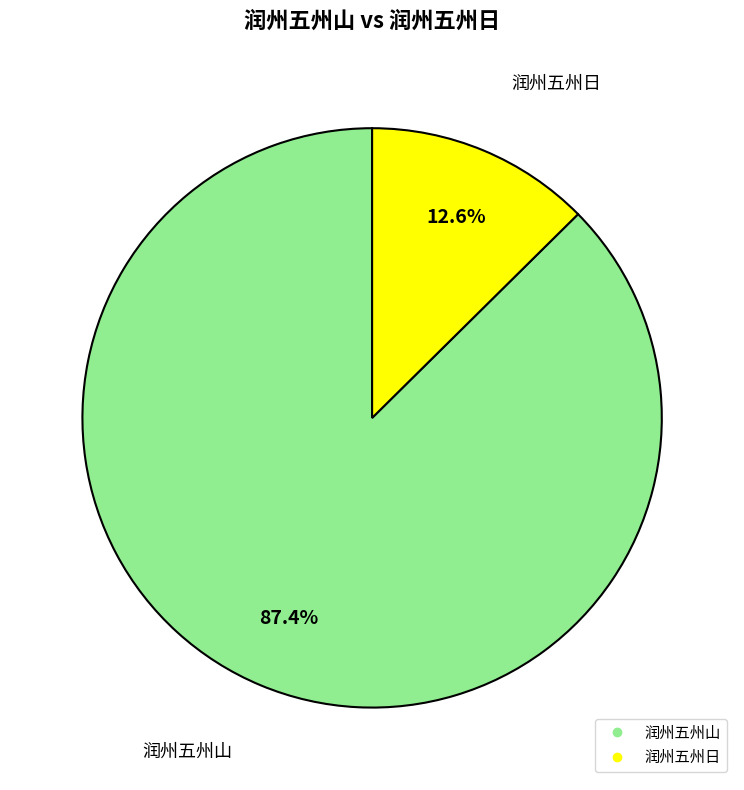

Rank the categories by value from lowest to highest.

润州五州日, 润州五州山